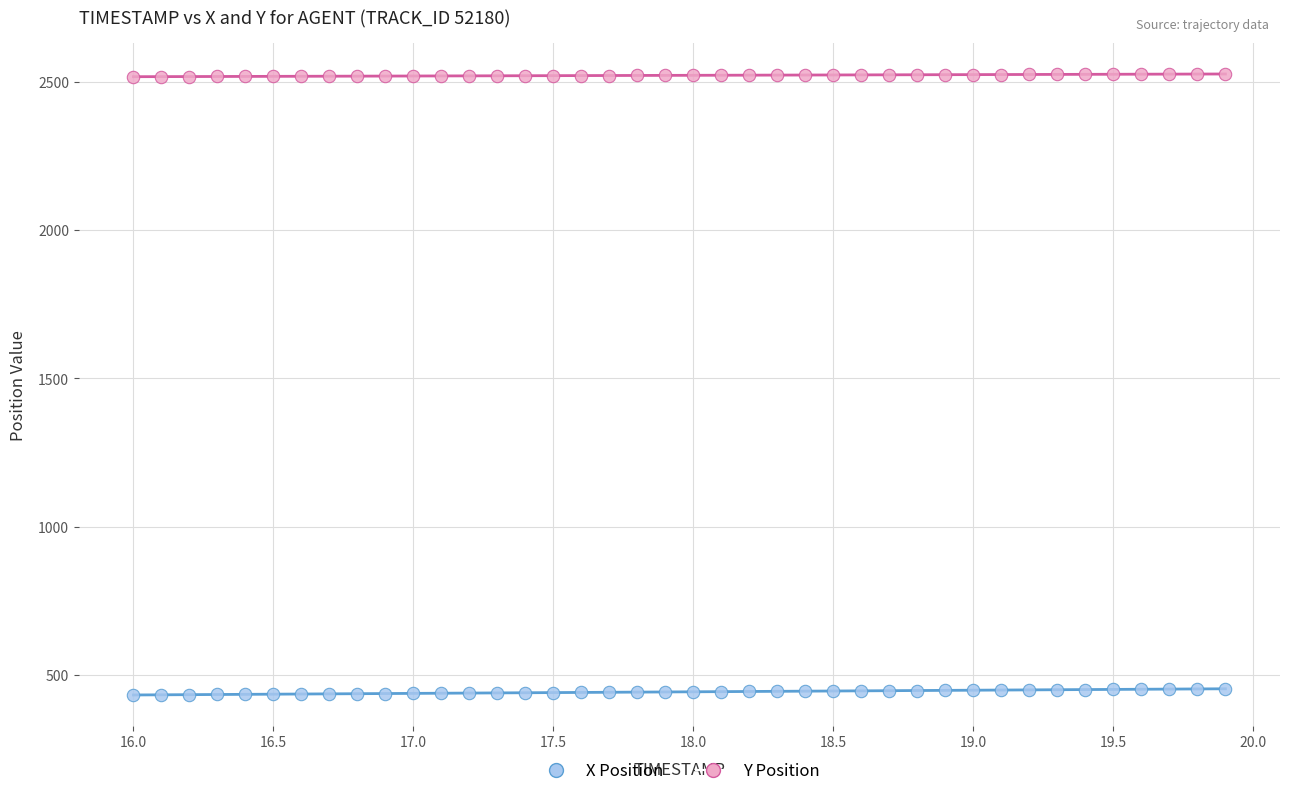

Which series reaches the minimum Y coordinate?

X Position